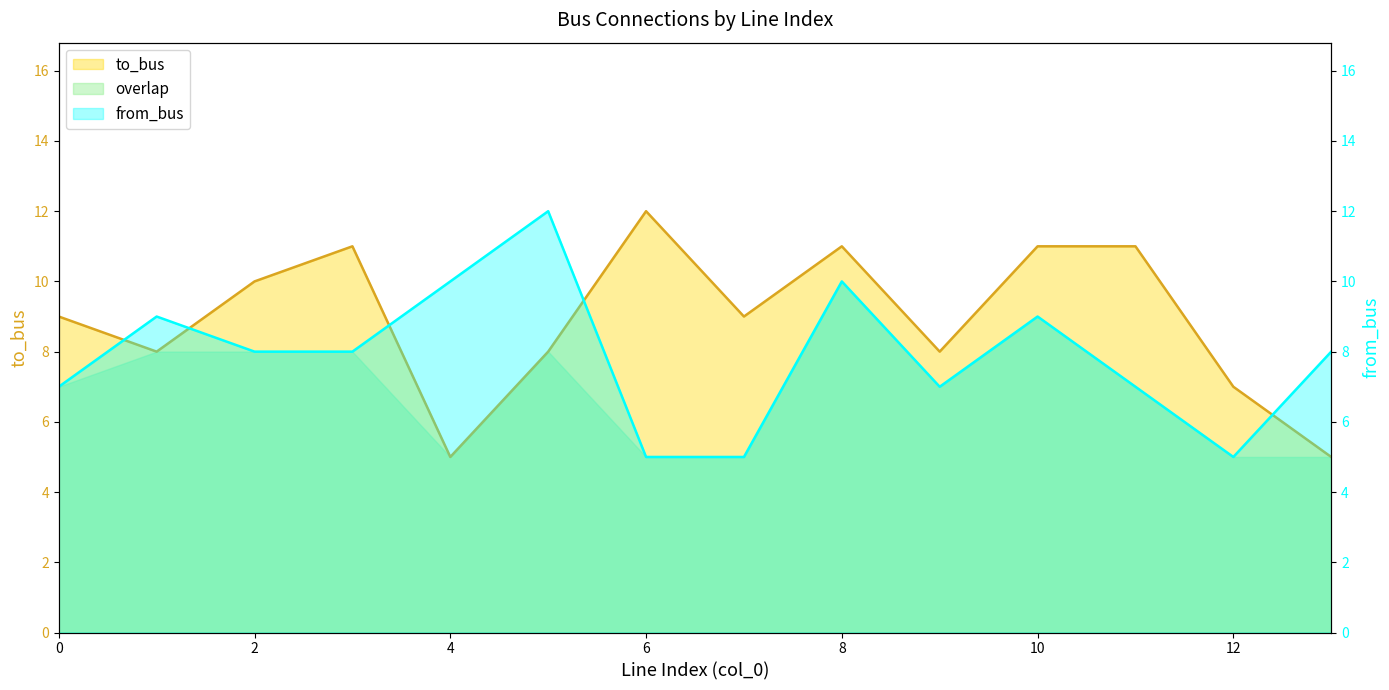

What is the highest value of the from_bus series?

12